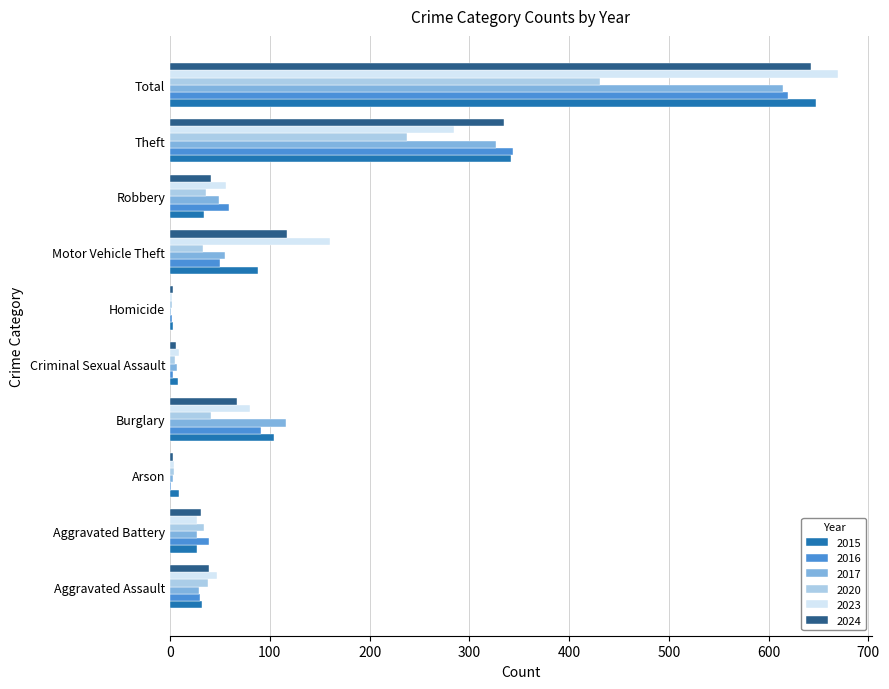

At which label is 2016 closest to 310?

Theft